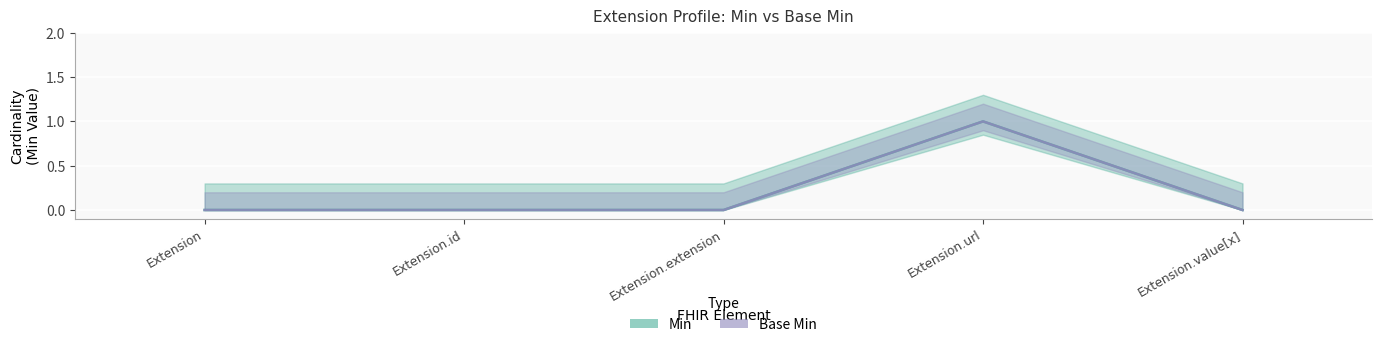

Which series has the widest spread of values?

Min